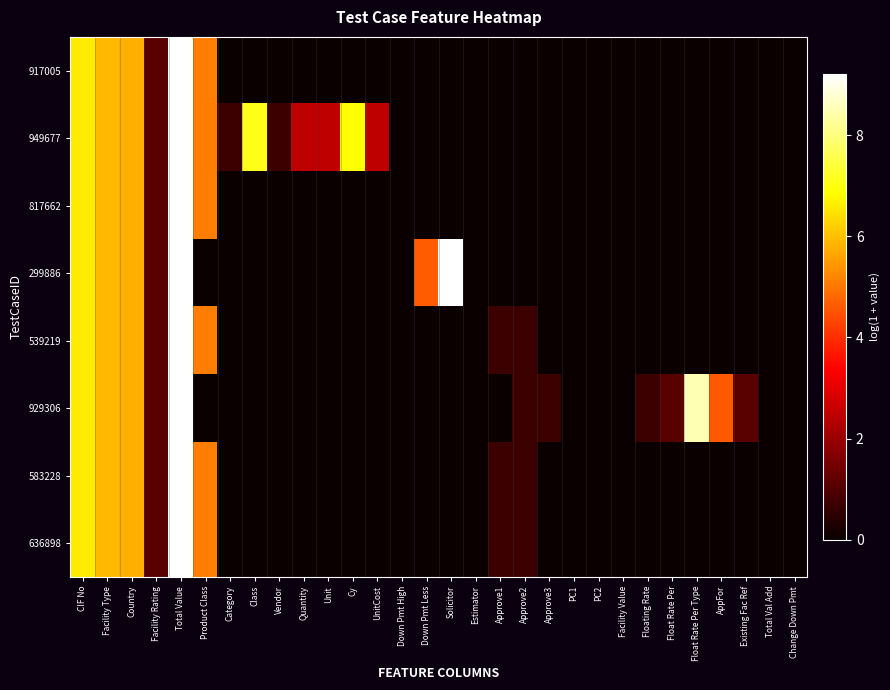

At PC1, list the series in order from smallest to largest.

917005, 949677, 817662, 299886, 539219, 929306, 583228, 636898